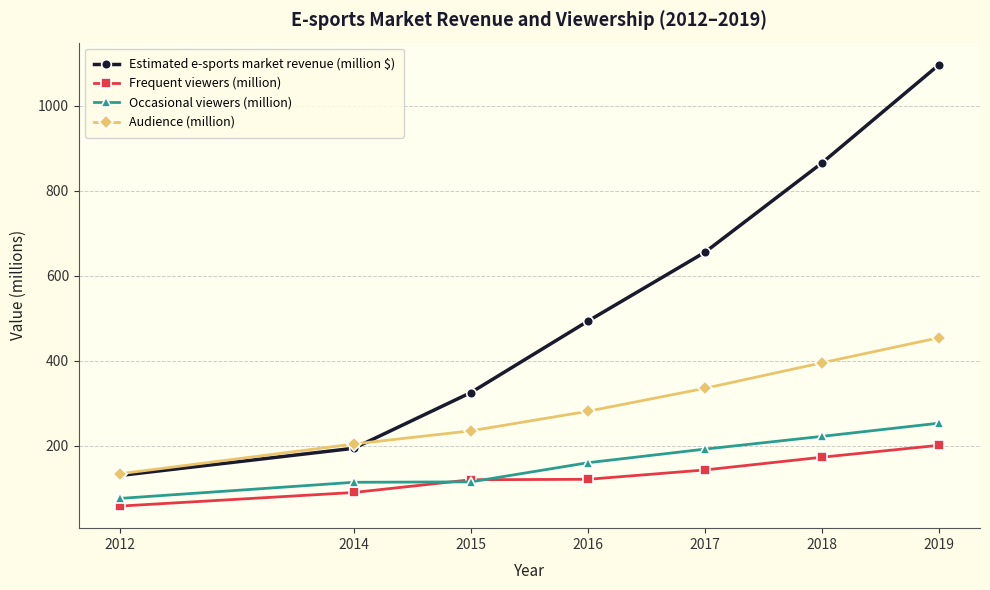

True or false: Audience (million) has more than 0 interior local peaks.

False